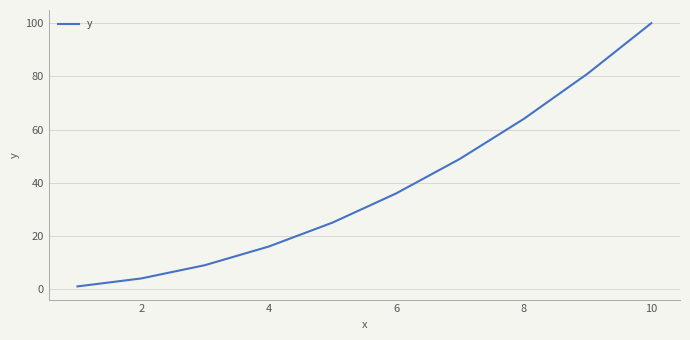

What is the difference between the maximum and minimum values?

99